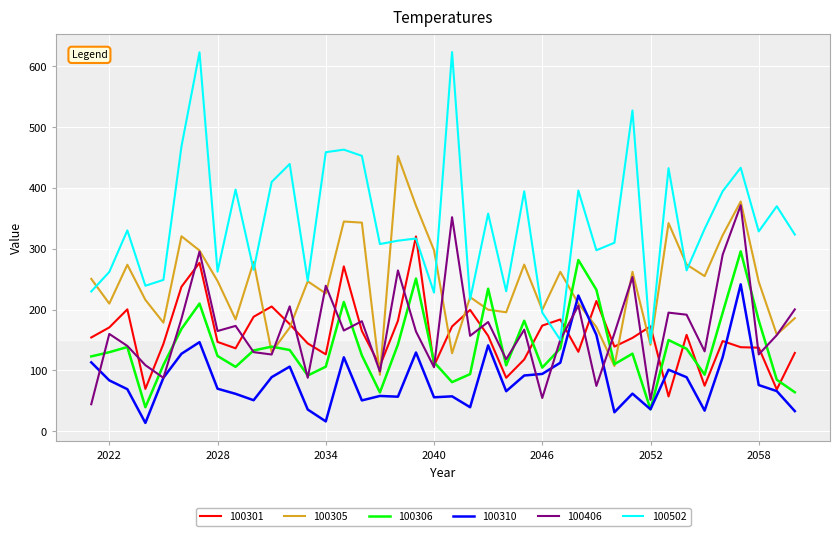

What is the difference between the maximum and minimum values in the 100305 series?

359.4